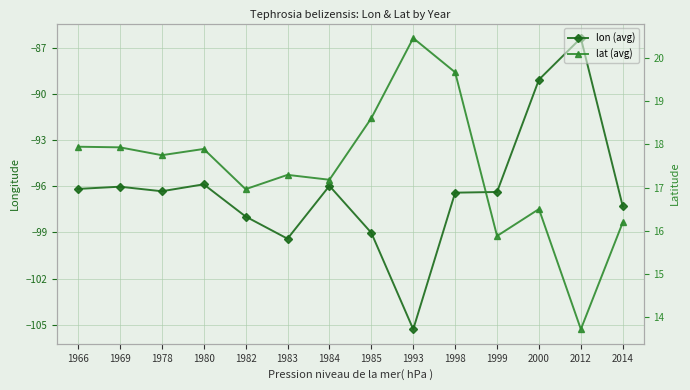

The value of lon (avg) at 1982 is -98.0. True or false?

True